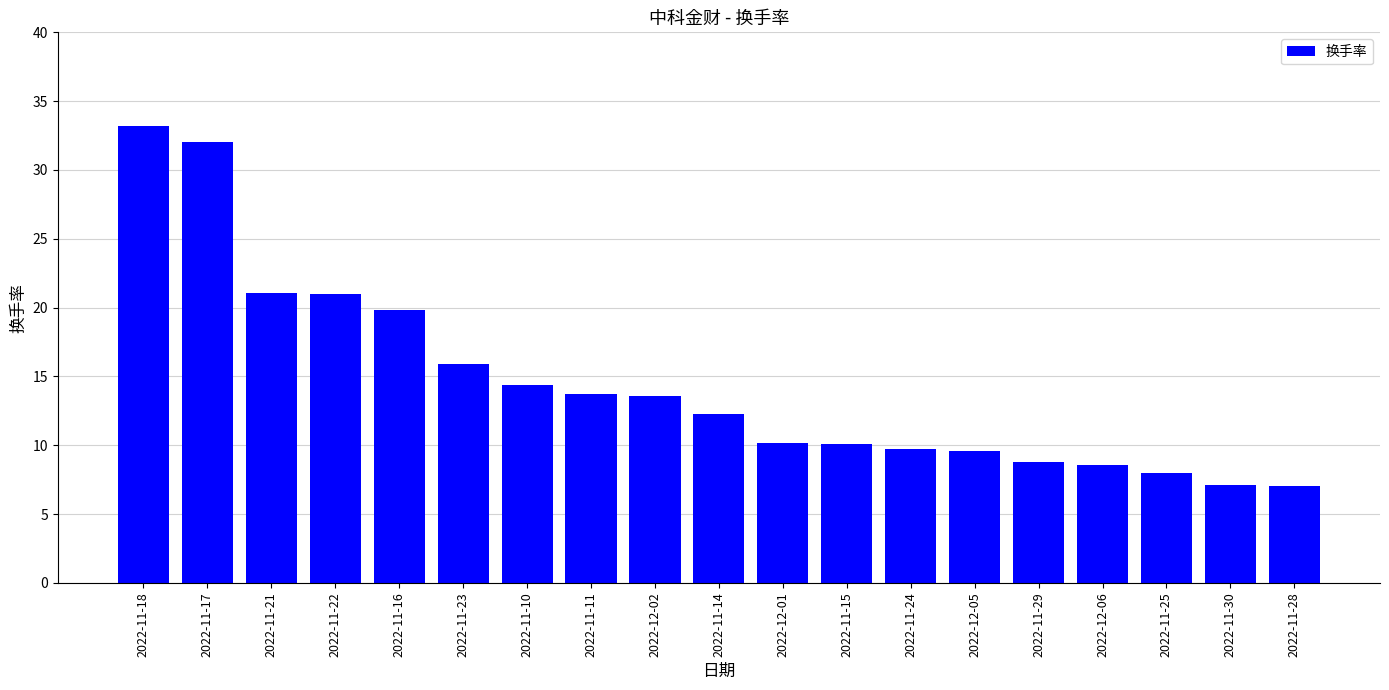

What is the change in value from 2022-11-10 to 2022-11-30?

-7.3